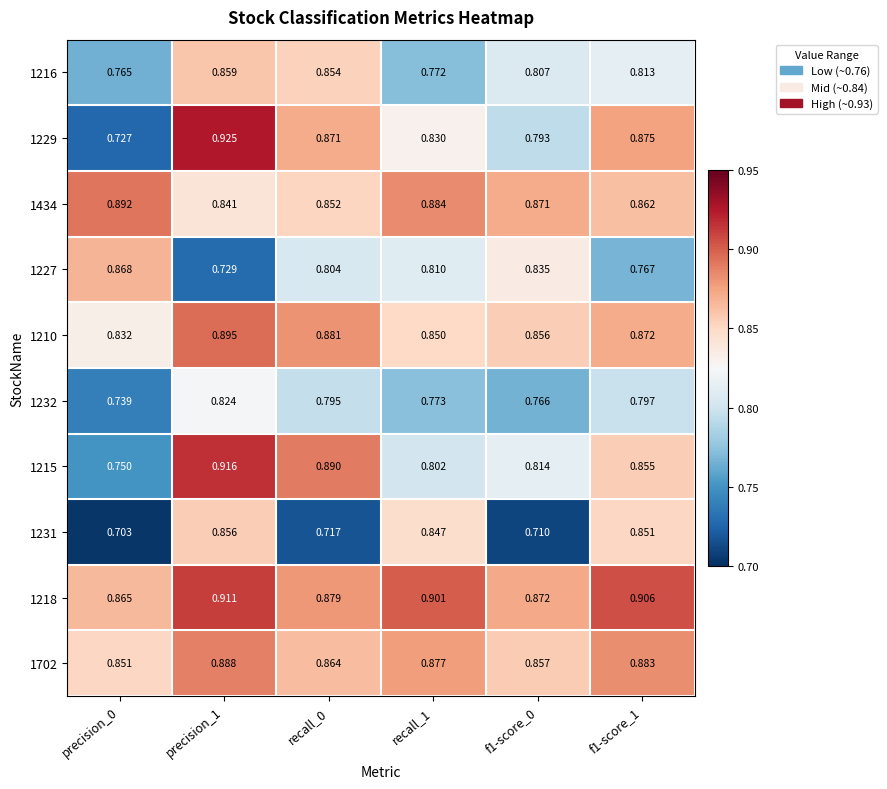

Which series has the widest spread of values?

1229